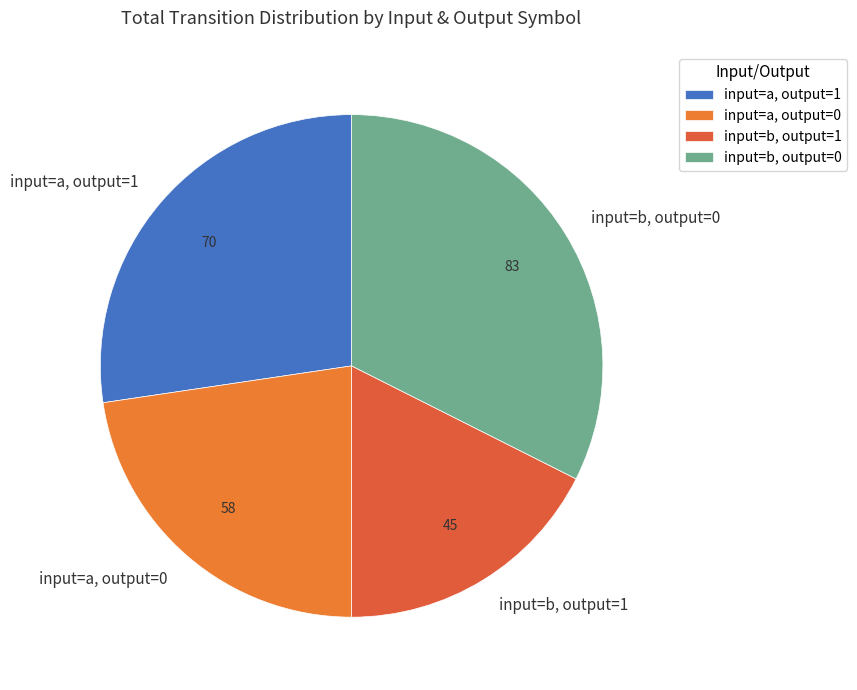

Is it true that input=a, output=1 is 27% of the pie?

True